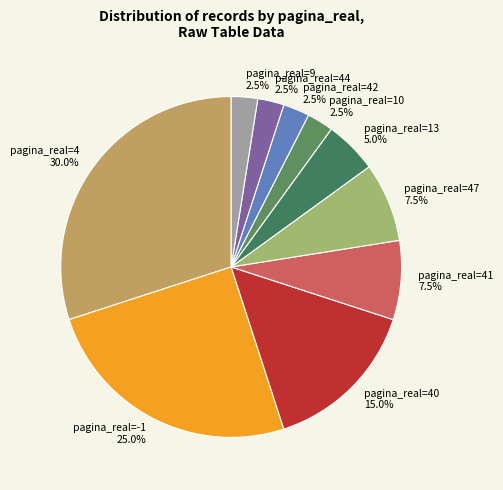

How many slices are in this pie chart?

10